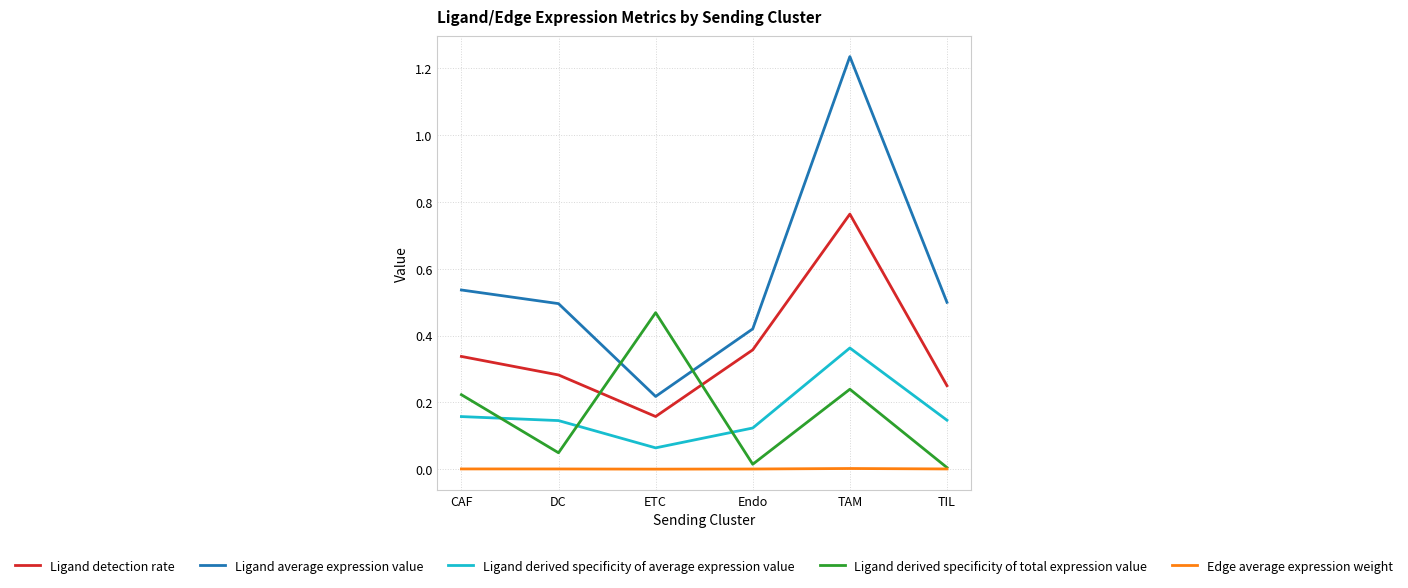

Is the value of Ligand average expression value at TAM greater than the value of Ligand derived specificity of total expression value at Endo?

Yes